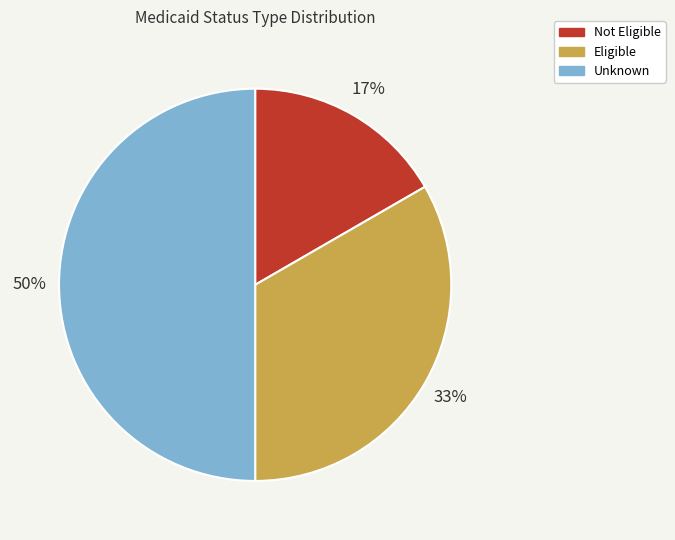

Rank the categories by value from highest to lowest.

Unknown, Eligible, Not Eligible